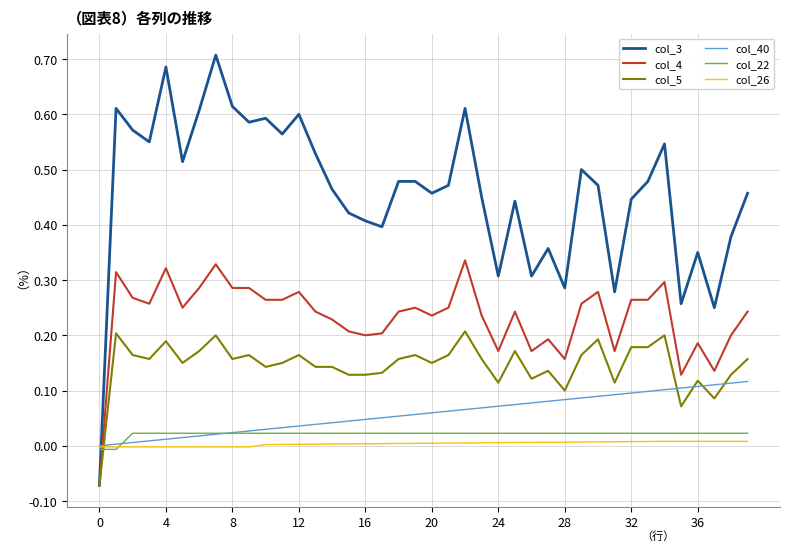

Which series has the widest spread of values?

col_3